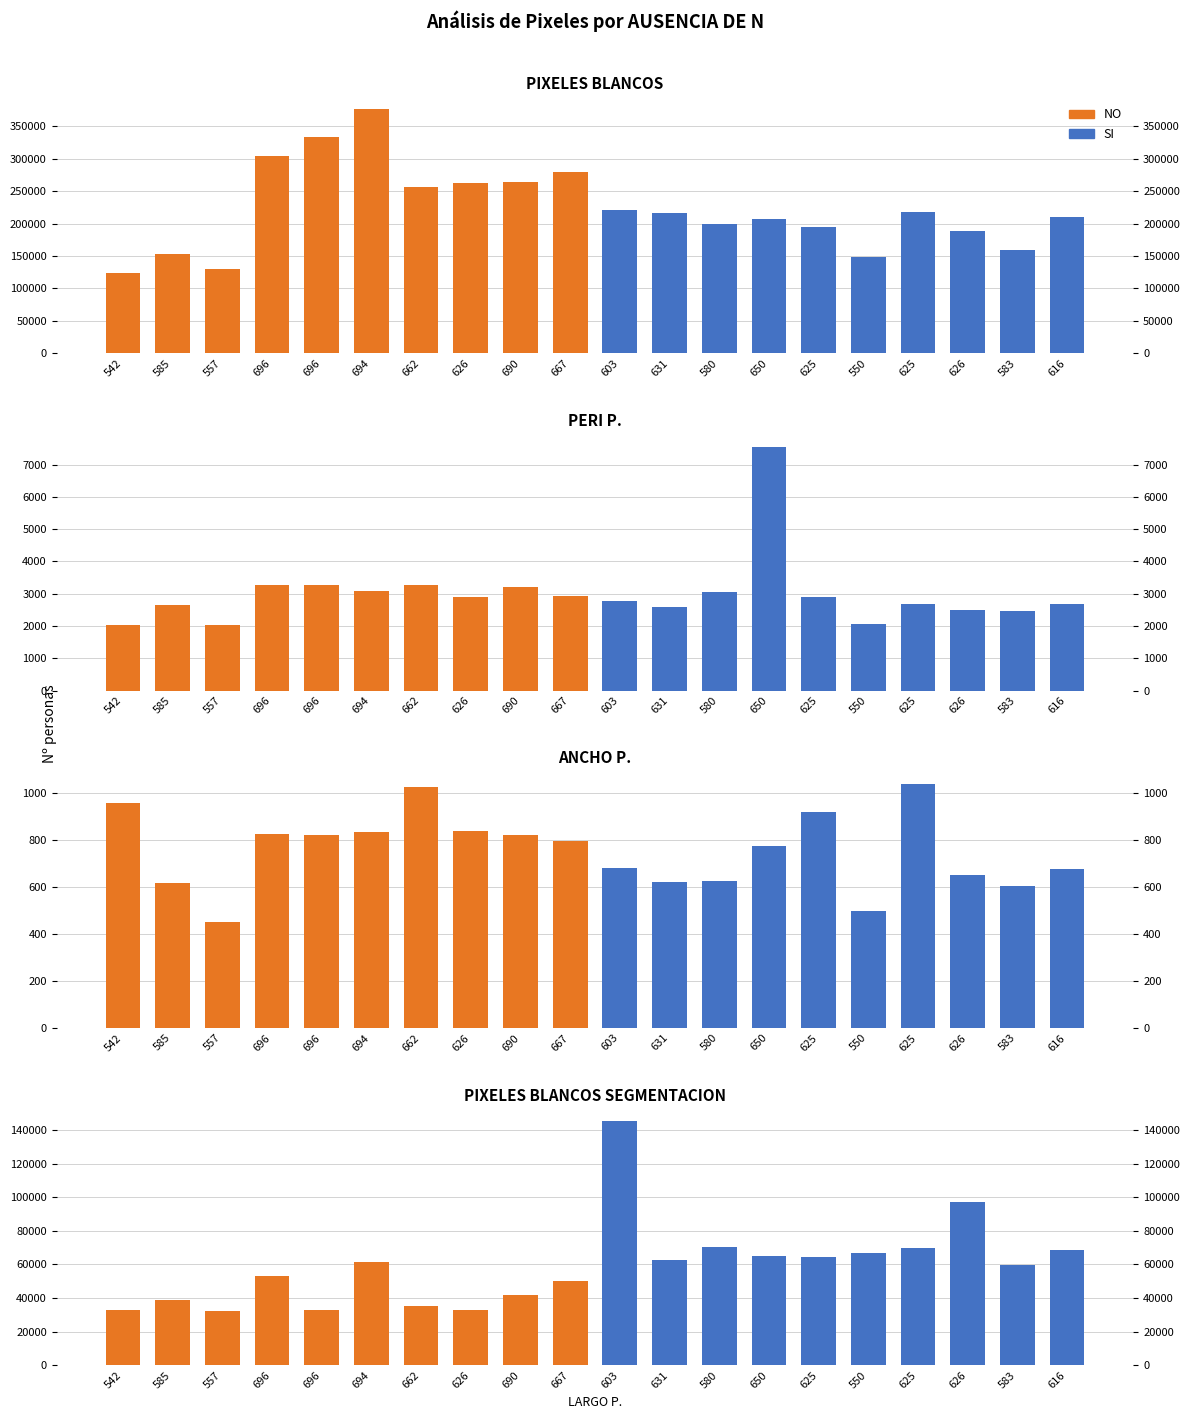

Does the chart contain any negative values?

No